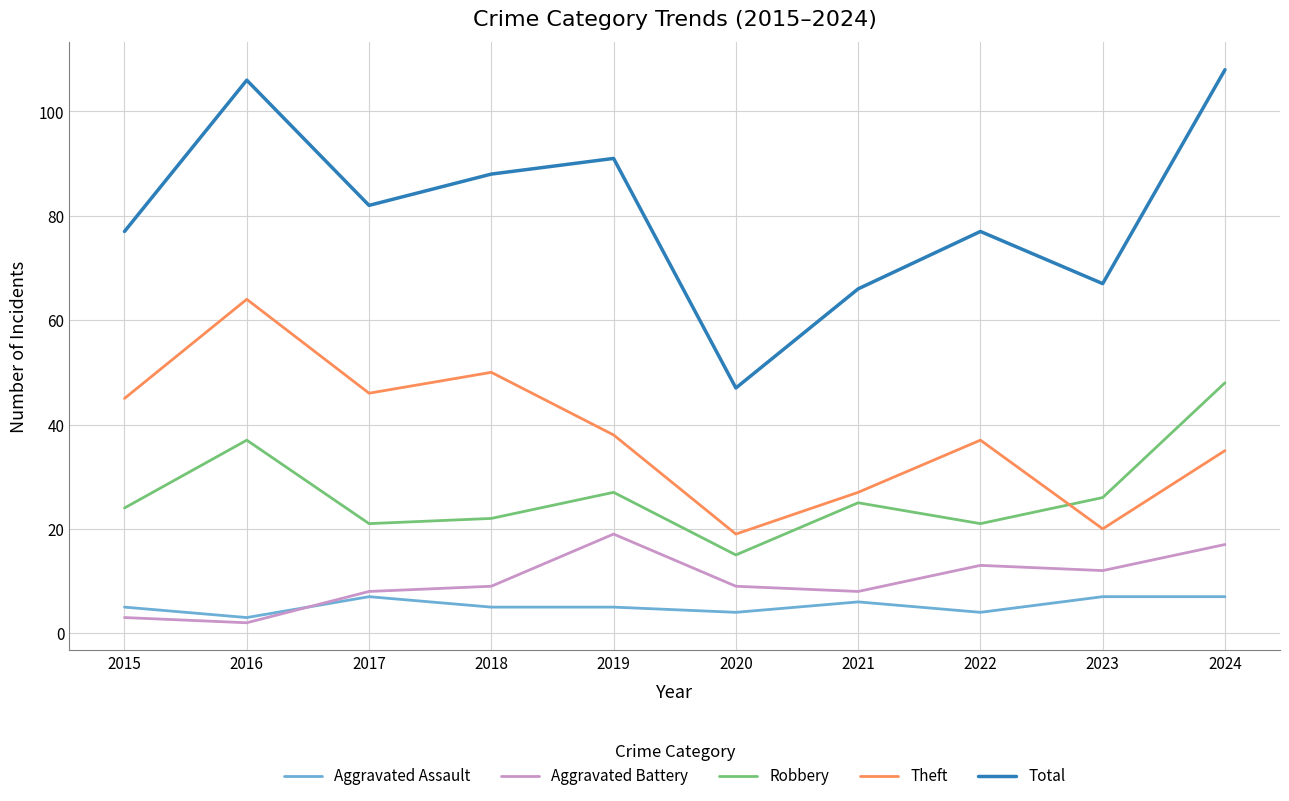

Does the chart display data point markers on the line(s)?

No